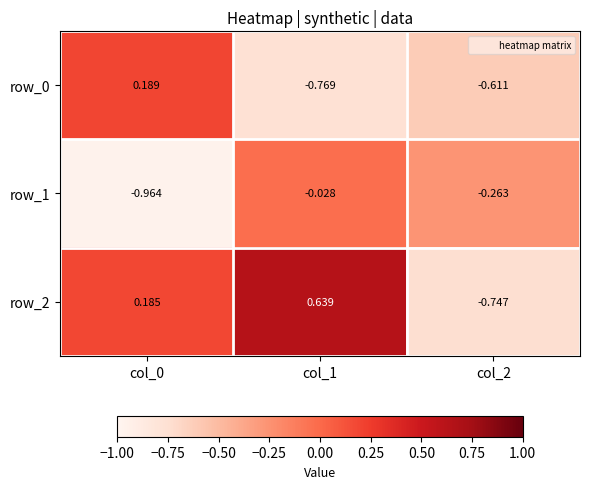

Is the value of row_0 at col_0 greater than the value of row_1 at col_0?

Yes